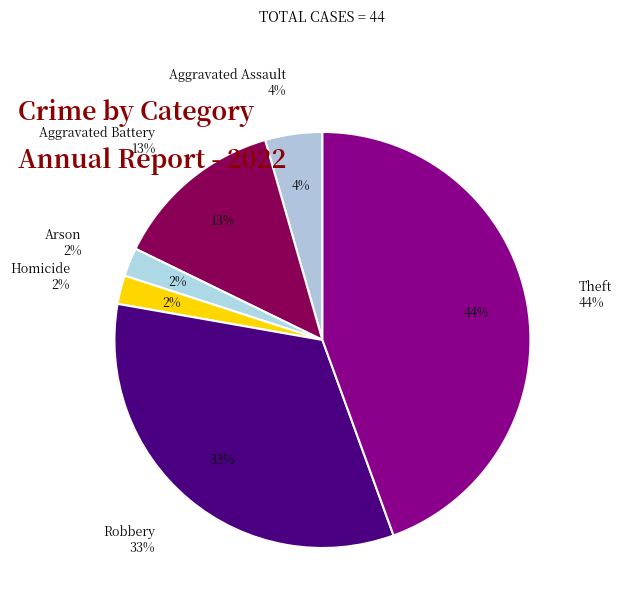

To the nearest percent, what portion does Theft represent?

44%